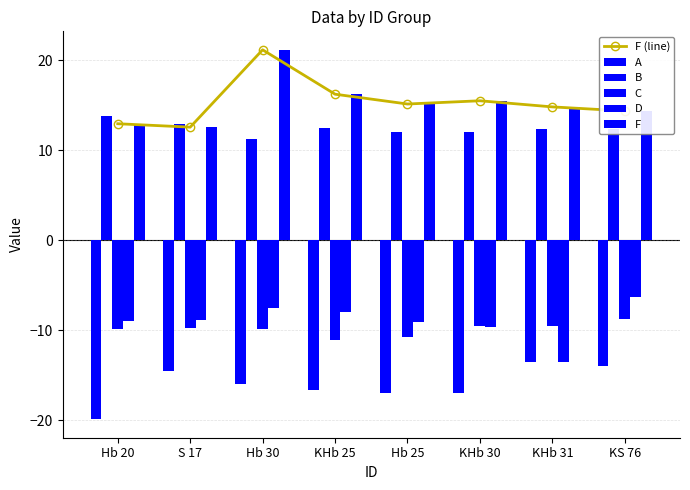

Rank the categories by D value from highest to lowest.

KS 76, Hb 30, KHb 25, S 17, Hb 20, Hb 25, KHb 30, KHb 31